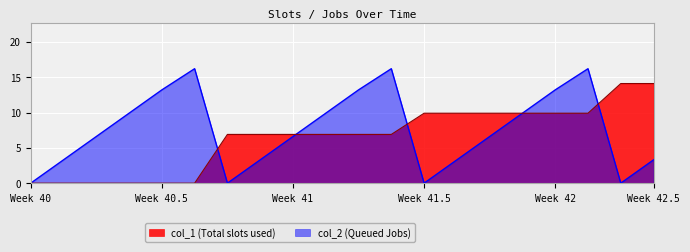

List the series in order of their overall mean, highest first.

col_2 (Queued Jobs), col_1 (Total slots used)